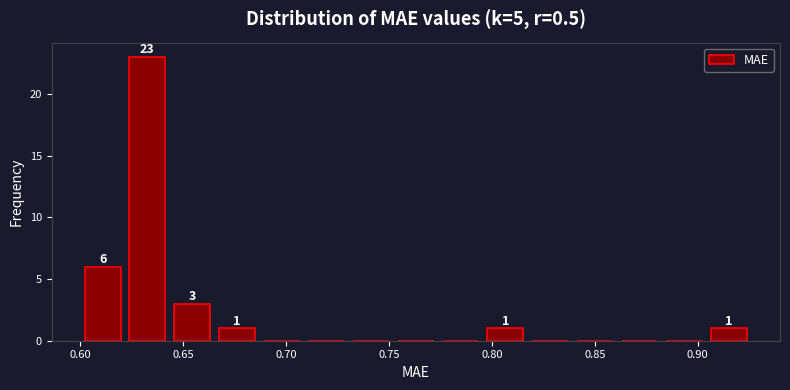

Which range on the x-axis has the tallest bar?

0.620 to 0.645